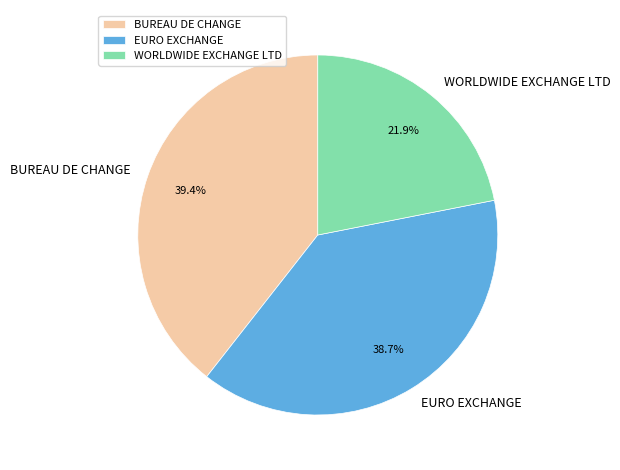

What percentage is the EURO EXCHANGE slice, to the nearest percent?

39%